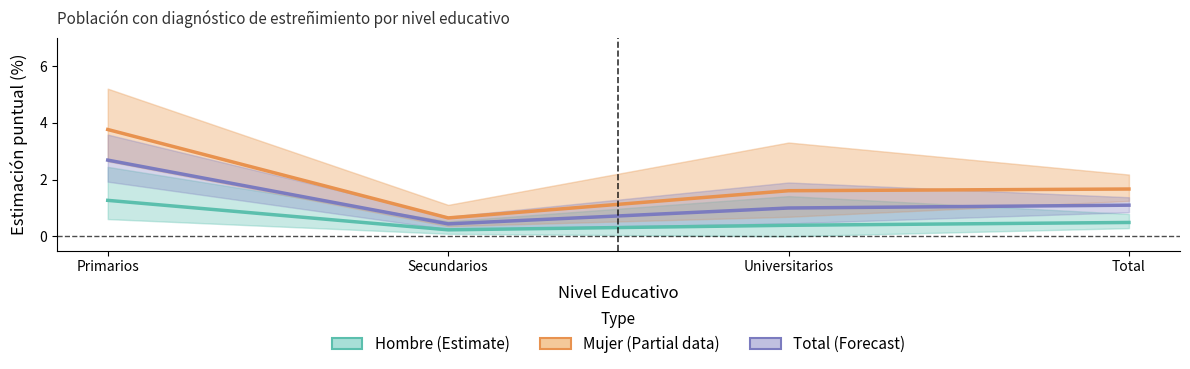

Rank the series by their average value, from highest to lowest.

Mujer (Estimate based on partial data), Total (Forecast), Hombre (Estimate)